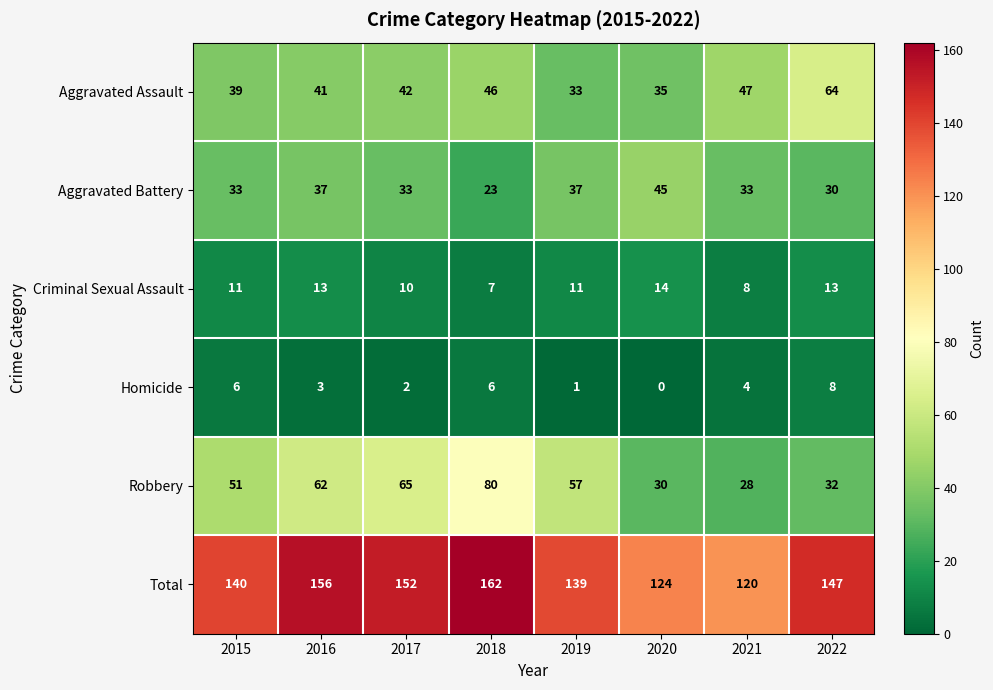

Which series has the largest range (max minus min)?

Robbery